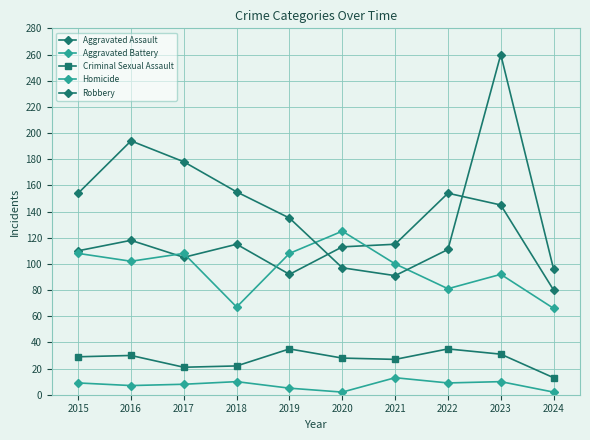

How many lines are shown in the chart?

5